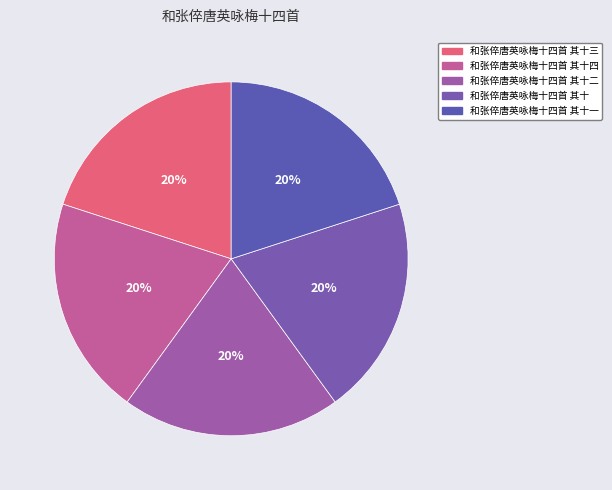

How many slices are in this pie chart?

5